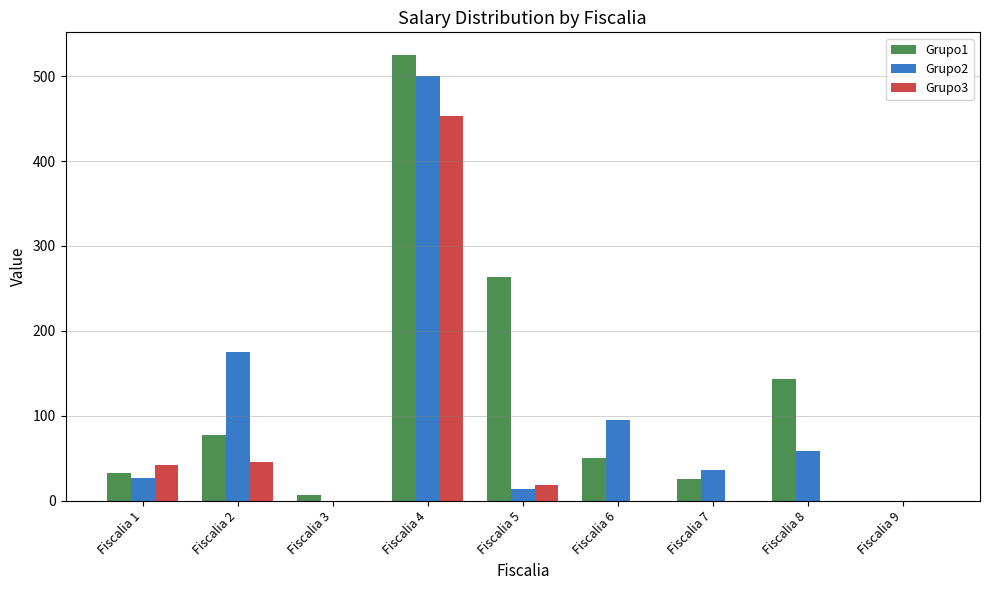

Is the value of Grupo1 at Fiscalia 3 greater than the value of Grupo2 at Fiscalia 4?

No